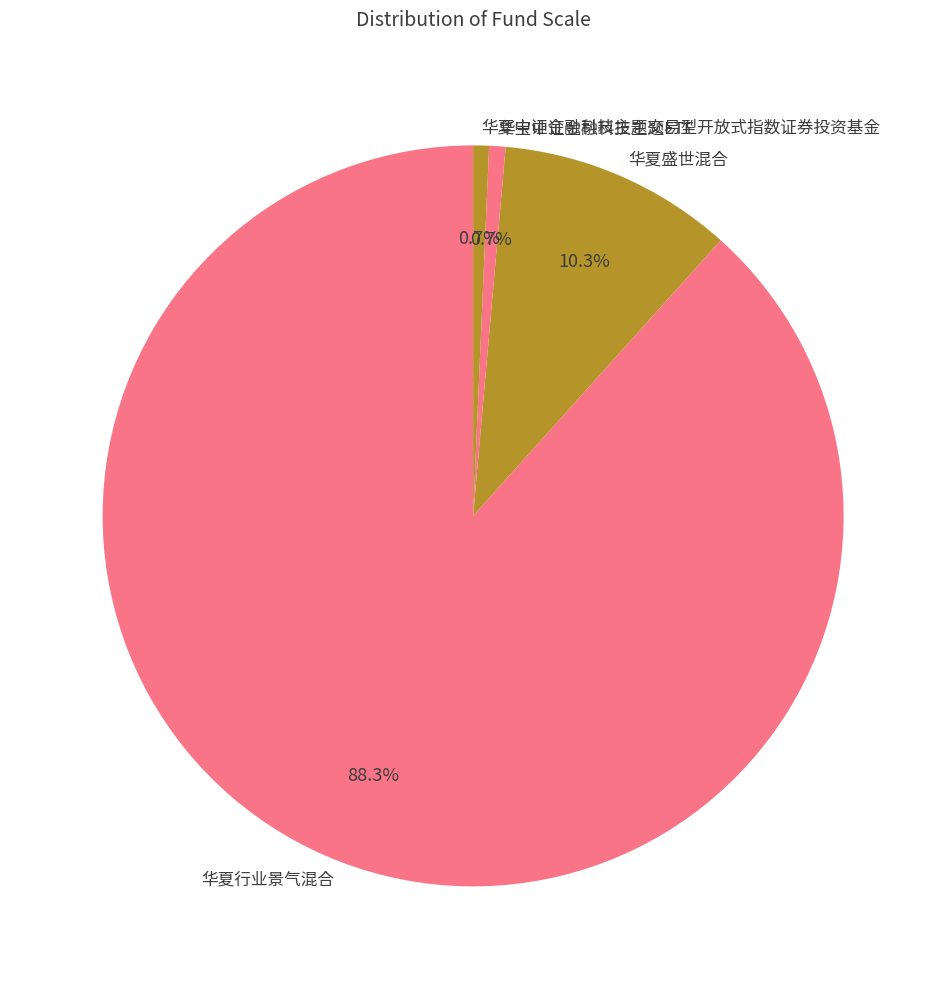

To the nearest percent, what percentage of the pie is 华宝中证金融科技主题ETF?

1%